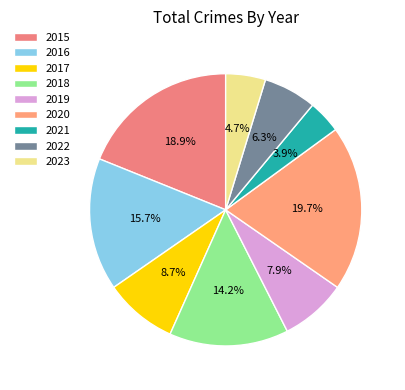

What percentage is the 2021 slice, to the nearest percent?

4%